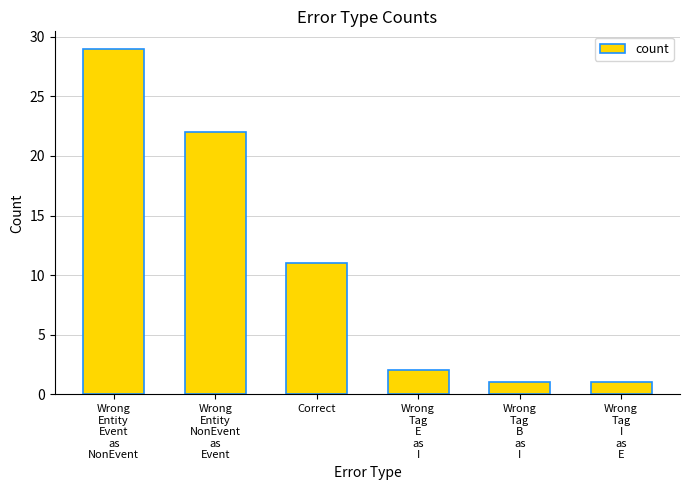

Count the number of data series in this chart.

1